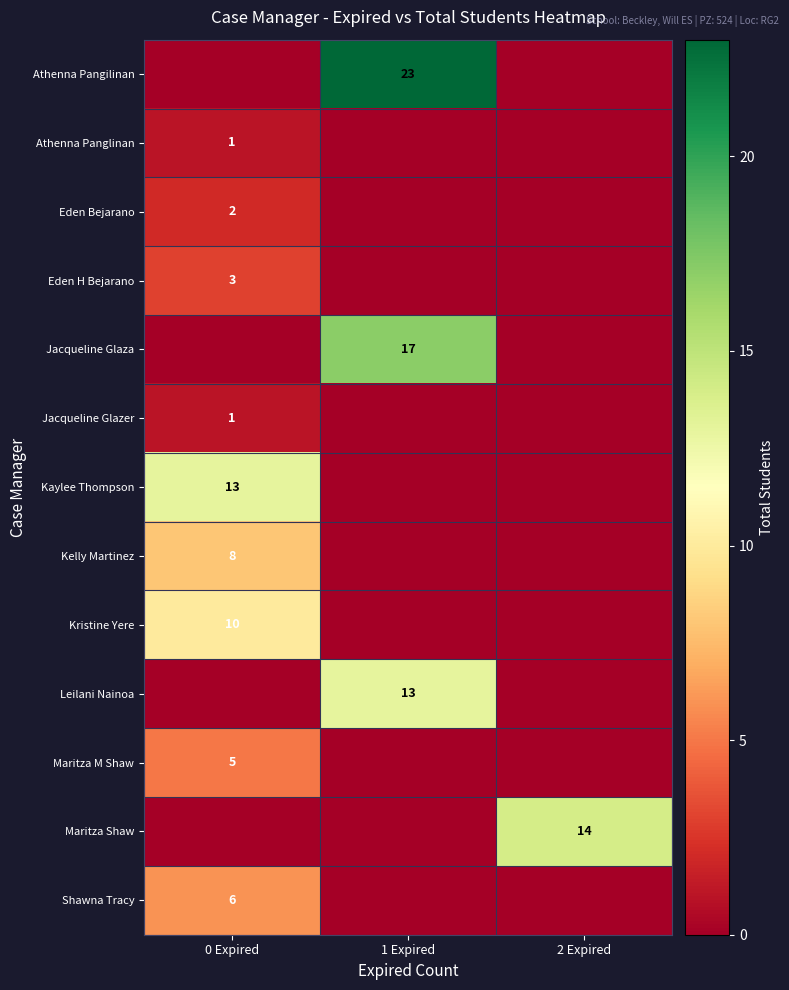

Is the value of Maritza Shaw at 2 Expired greater than the value of Kristine Yere at 0 Expired?

Yes